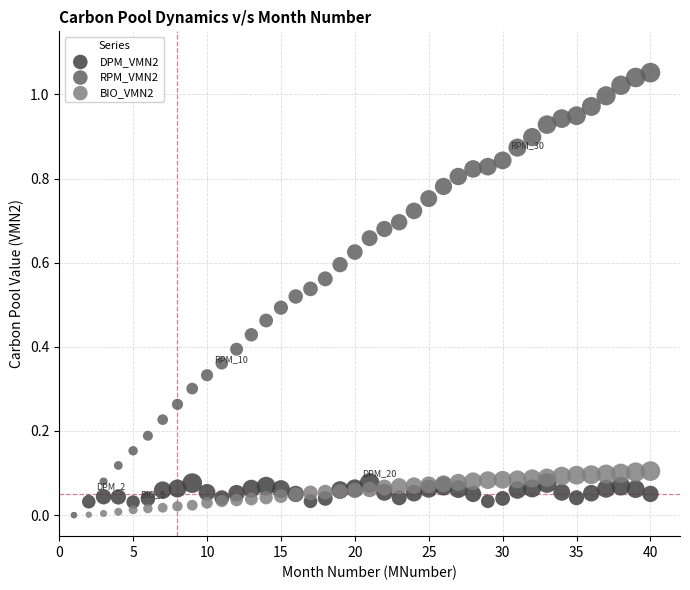

What are all the series names shown in the legend?

DPM_VMN2, RPM_VMN2, BIO_VMN2